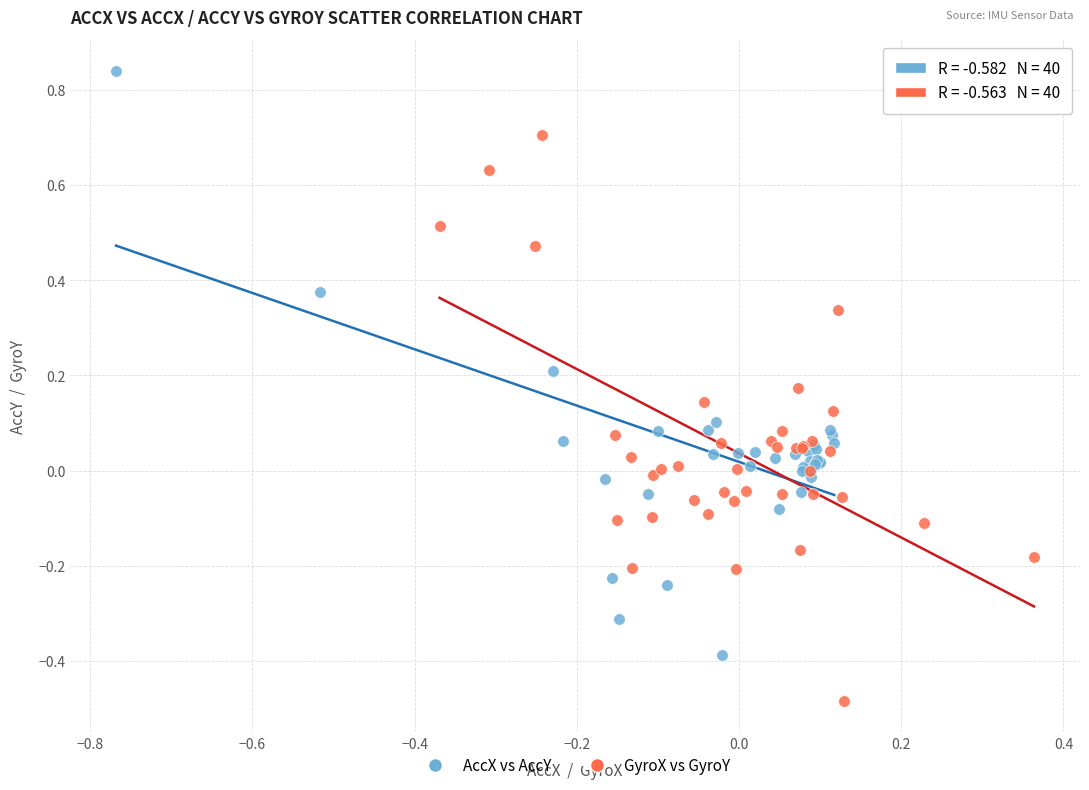

Which series contains the lowest Y value?

GyroX vs GyroY